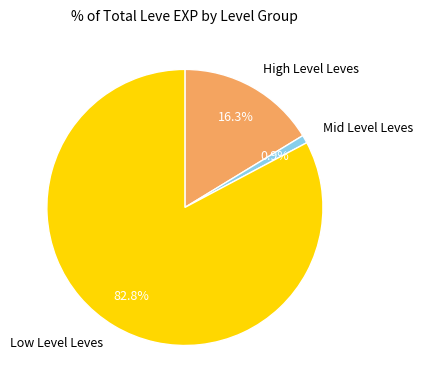

Is there a majority slice in this chart?

Yes